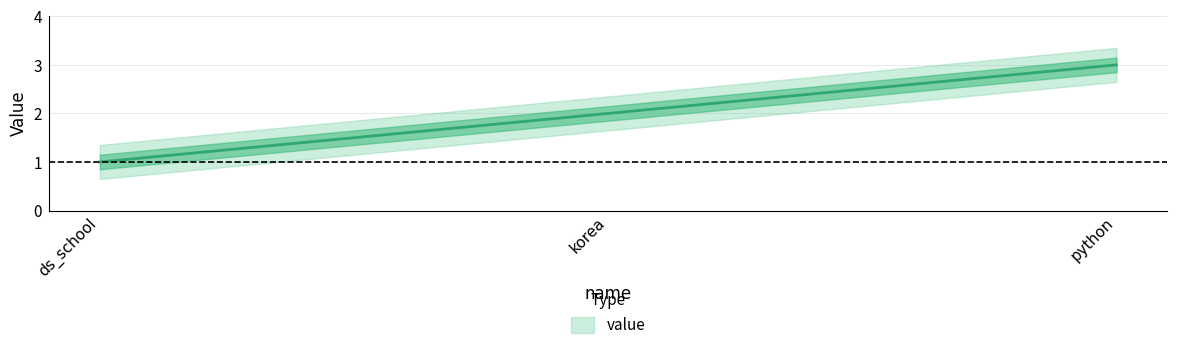

What is the label of the 1st point from the right?

python